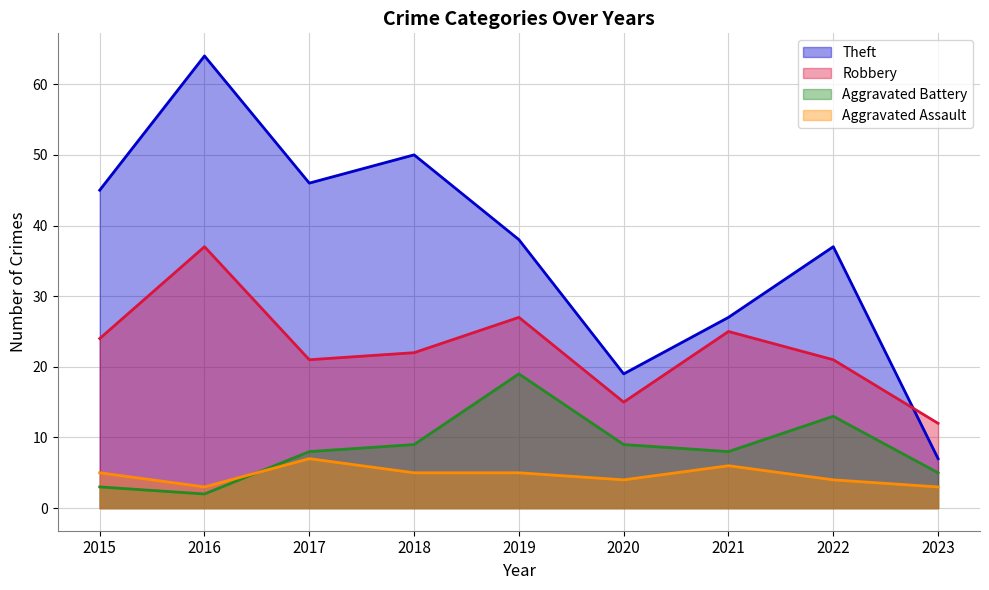

What is the difference between the second highest and second lowest values in the Aggravated Battery series?

10